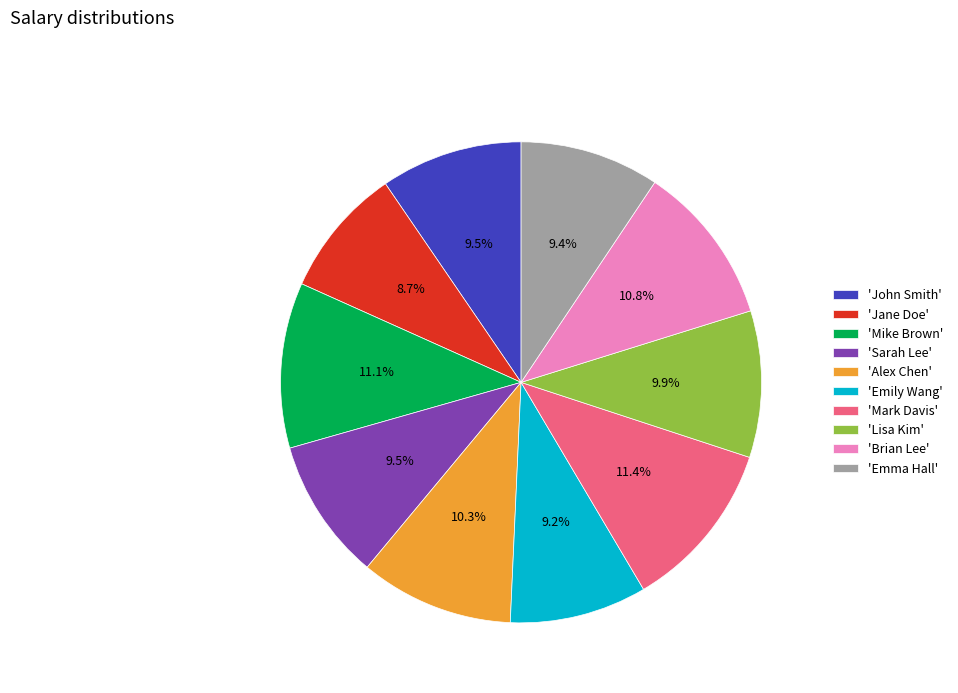

To the nearest percent, what is the difference between the largest and smallest slice percentages?

3%